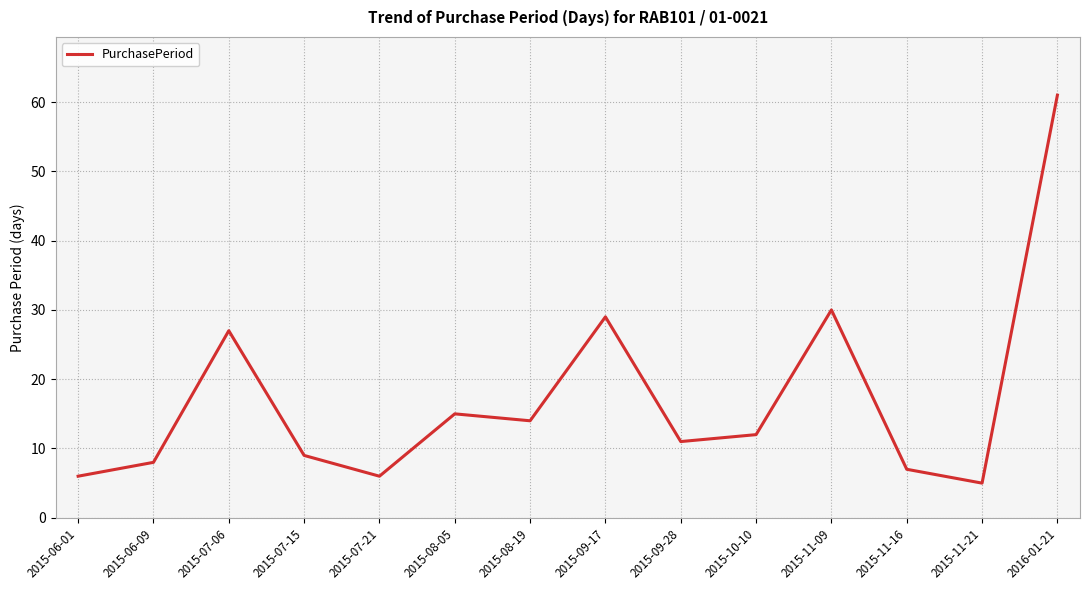

Where is the first local maximum?

2015-07-06